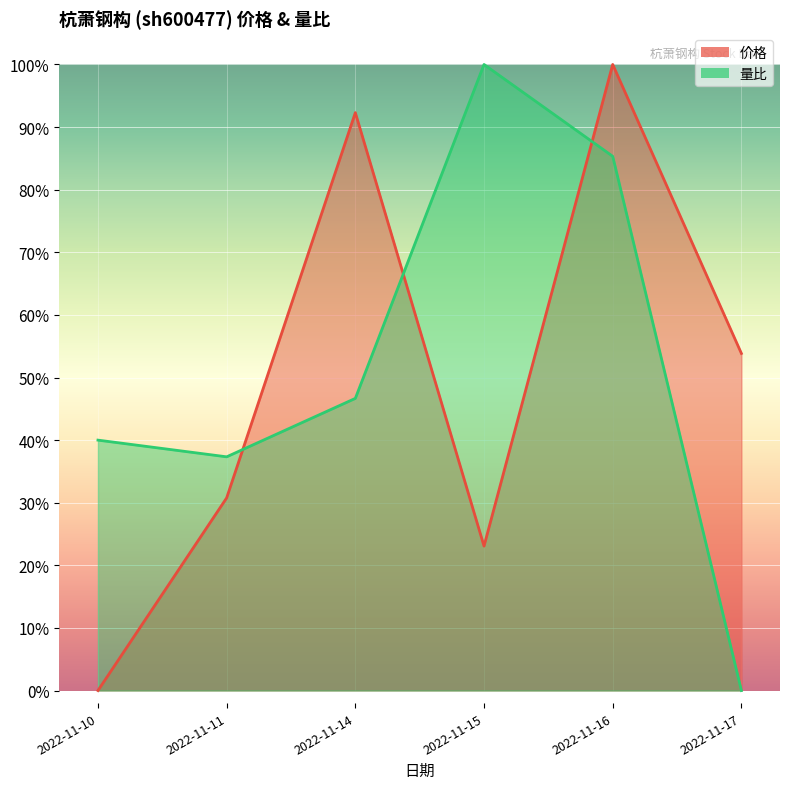

Reading right to left, list all the values displayed in this chart.

价格: 0.5	1.0	0.2	0.9	0.3	0.0
量比: 0.0	0.9	1.0	0.5	0.4	0.4